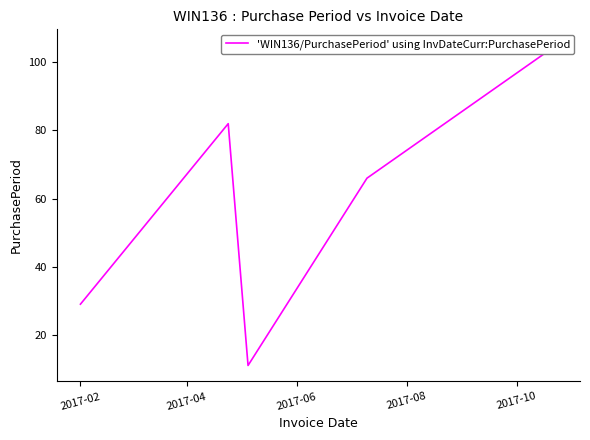

Reading left to right, transcribe all the data shown in this chart.

29	82	11	66	105